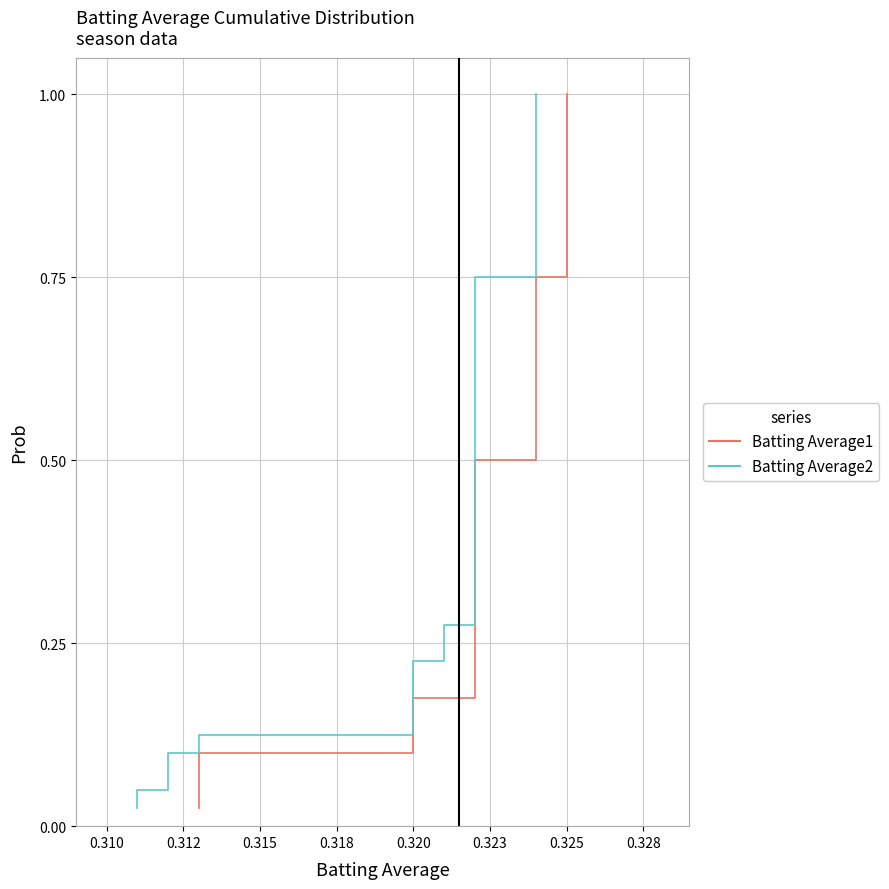

The Batting Average1 series shows 0.1 at 0.315. True or false?

True